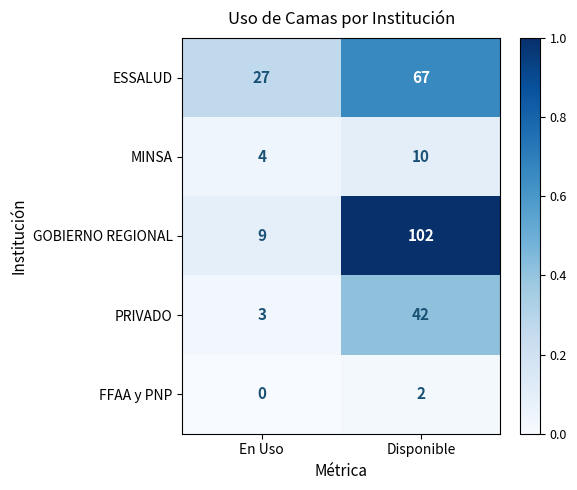

How many series are shown in this chart?

5